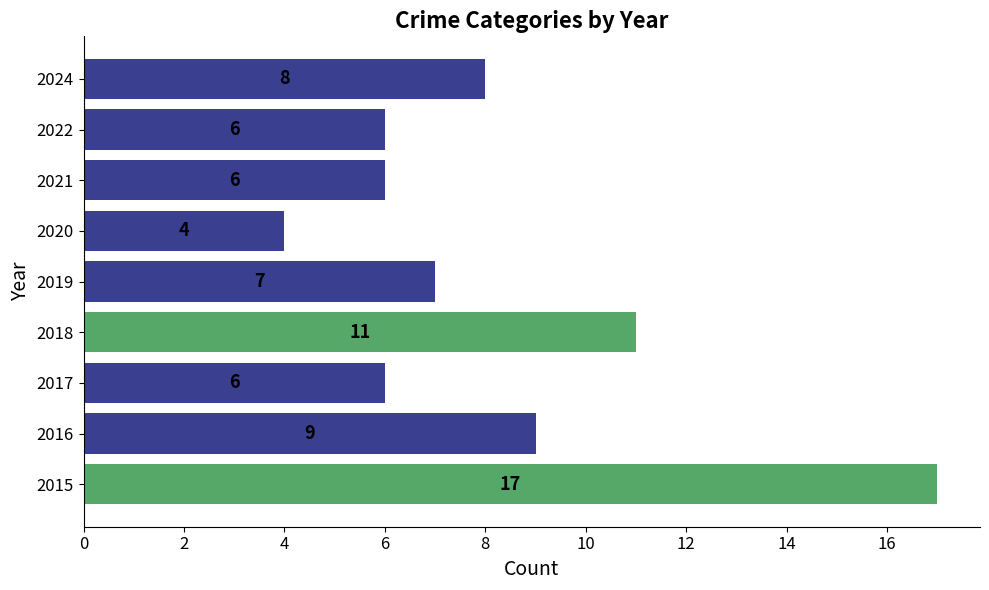

Is it true that the value at 2018 is 11?

True